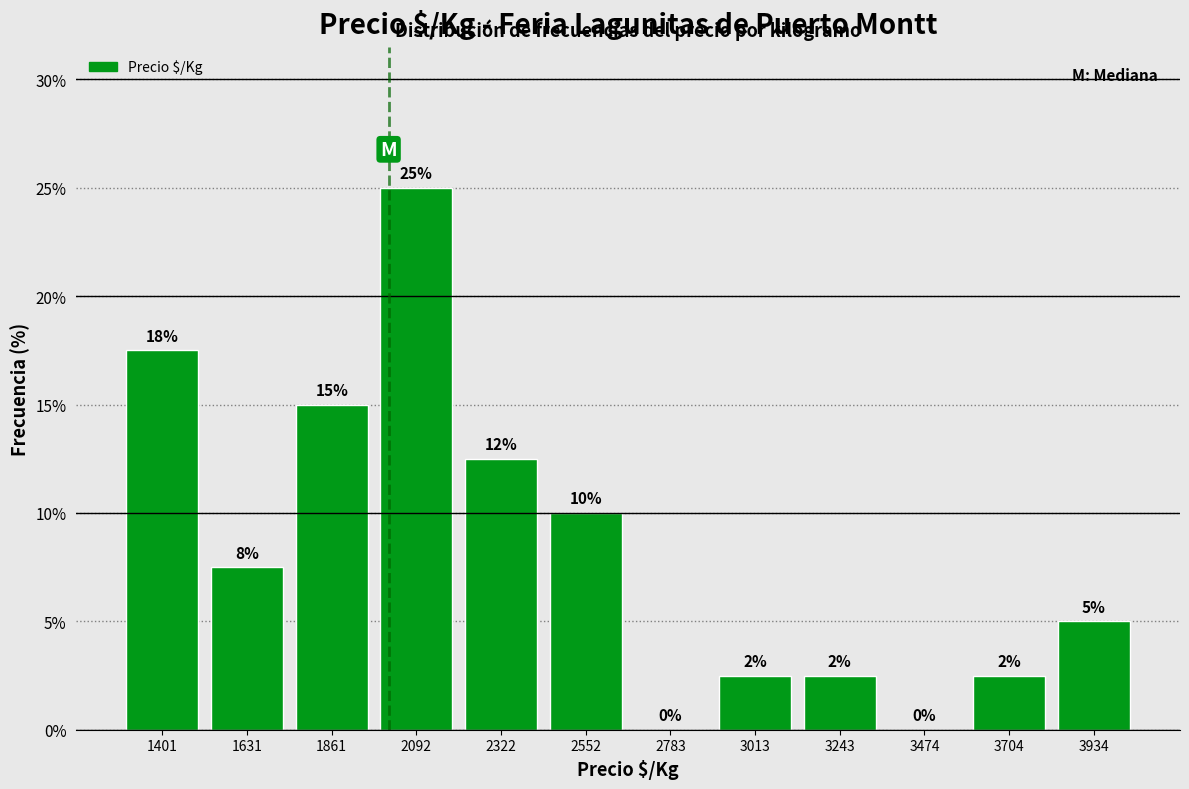

Which range on the x-axis has the tallest bar?

2000 to 2200